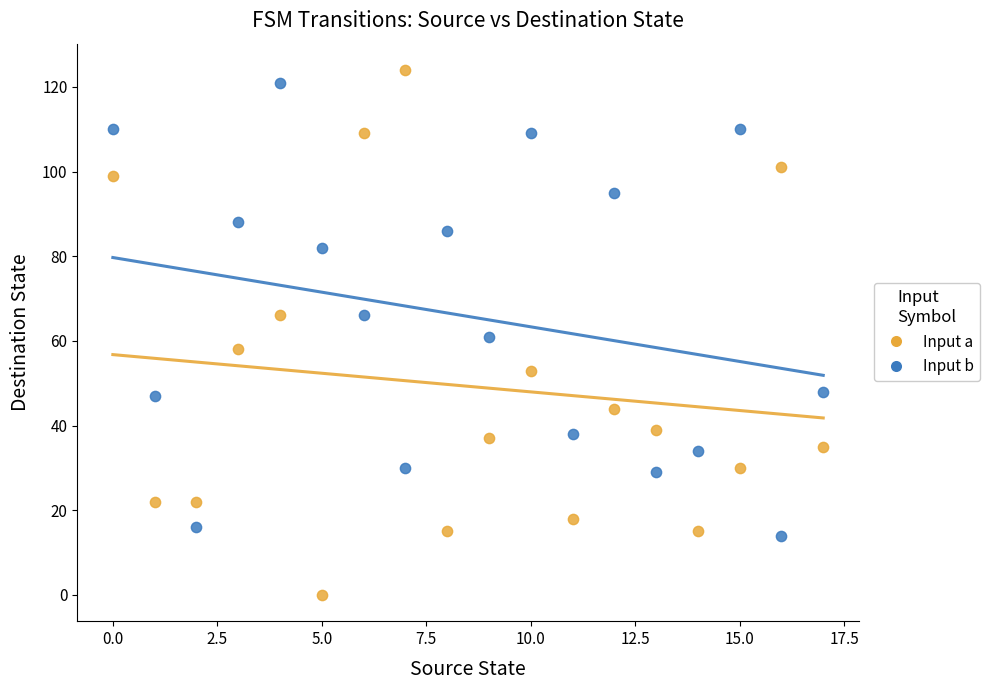

Across all data points, what is the range of Y values (max minus min)?

124